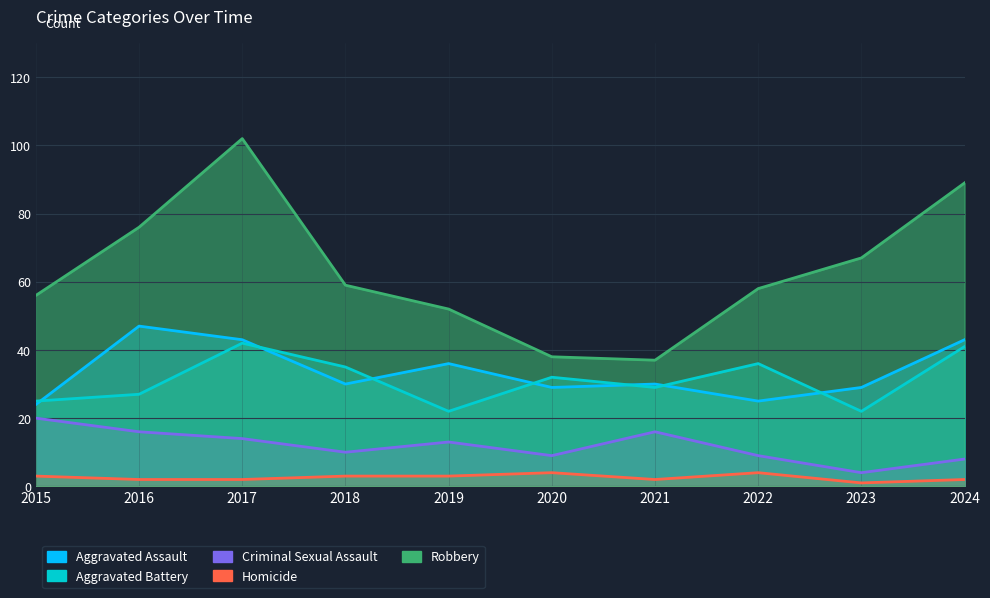

What is the difference between the Aggravated Battery values at 2017 and 2024?

1